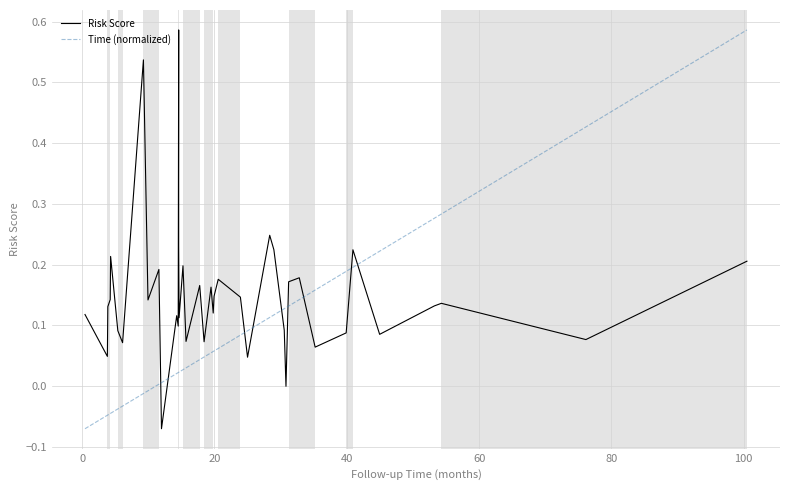

How many lines are shown in the chart?

2